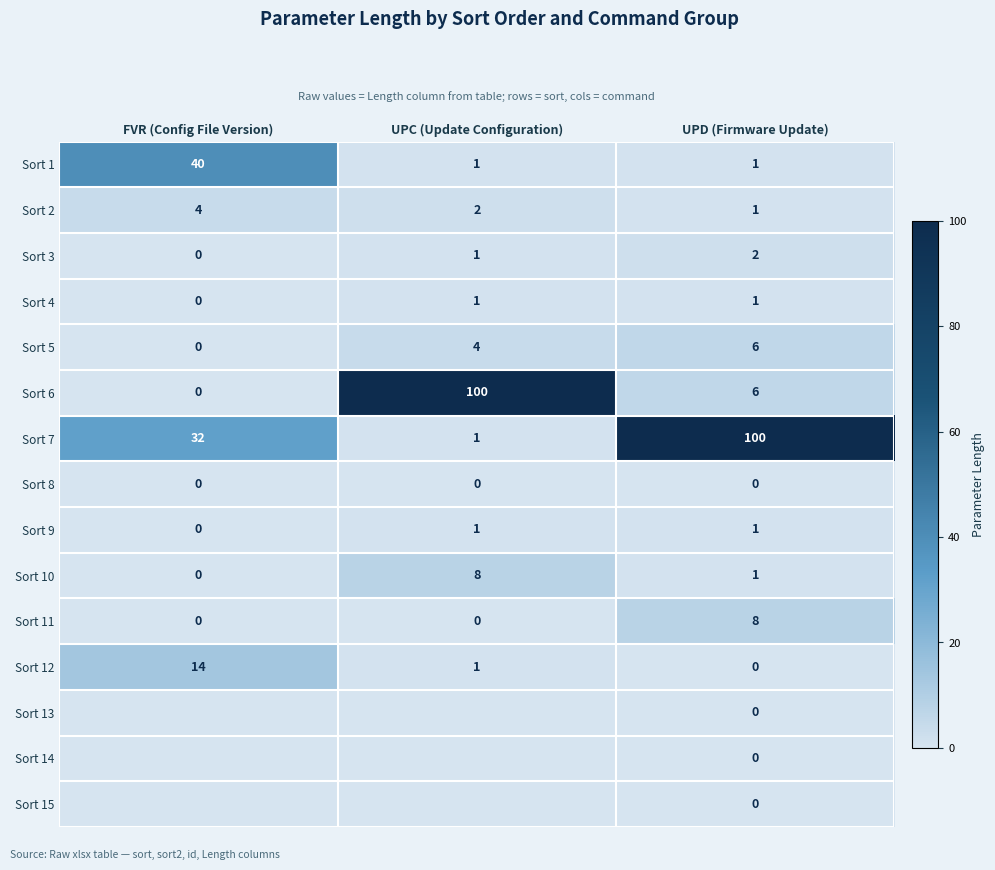

At which category is the sum across all series the highest?

UPD (Firmware Update)